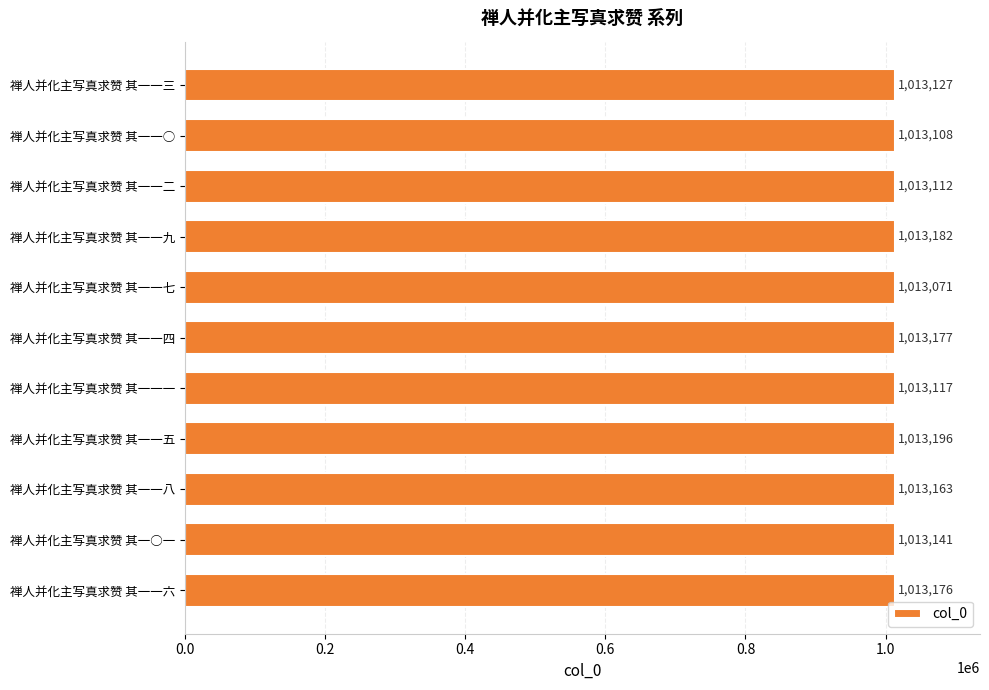

Reading top to bottom, what are all the values shown in this chart?

1013127	1013108	1013112	1013182	1013071	1013177	1013117	1013196	1013163	1013141	1013176